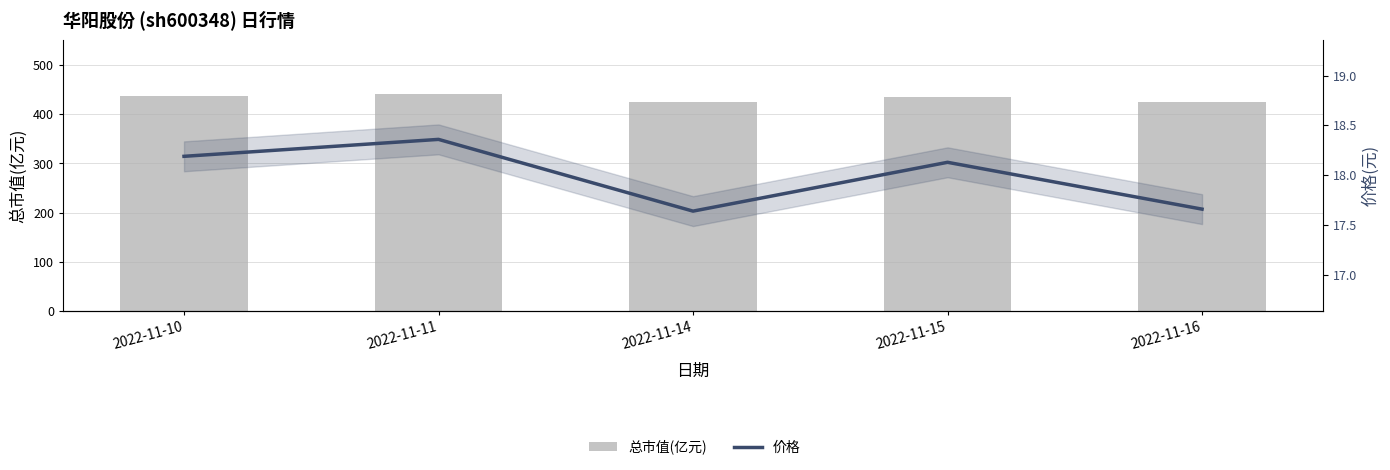

True or false: 总市值(亿元) has a value of 424.7 at 2022-11-16.

True